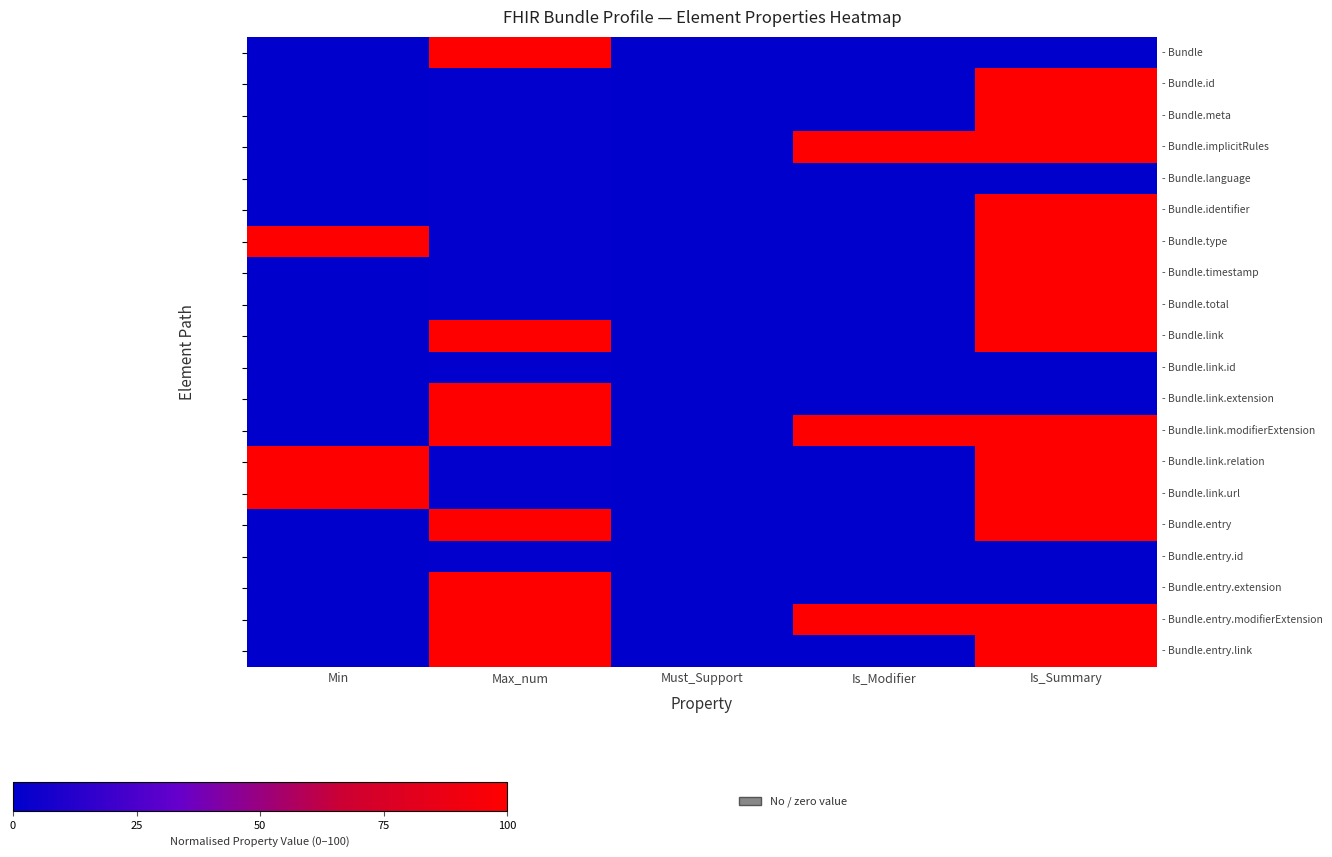

Rank the series at Is_Modifier from highest to lowest value.

- Bundle.implicitRules, - Bundle.link.modifierExtension, - Bundle.entry.modifierExtension, - Bundle, - Bundle.id, - Bundle.meta, - Bundle.language, - Bundle.identifier, - Bundle.type, - Bundle.timestamp, - Bundle.total, - Bundle.link, - Bundle.link.id, - Bundle.link.extension, - Bundle.link.relation, - Bundle.link.url, - Bundle.entry, - Bundle.entry.id, - Bundle.entry.extension, - Bundle.entry.link